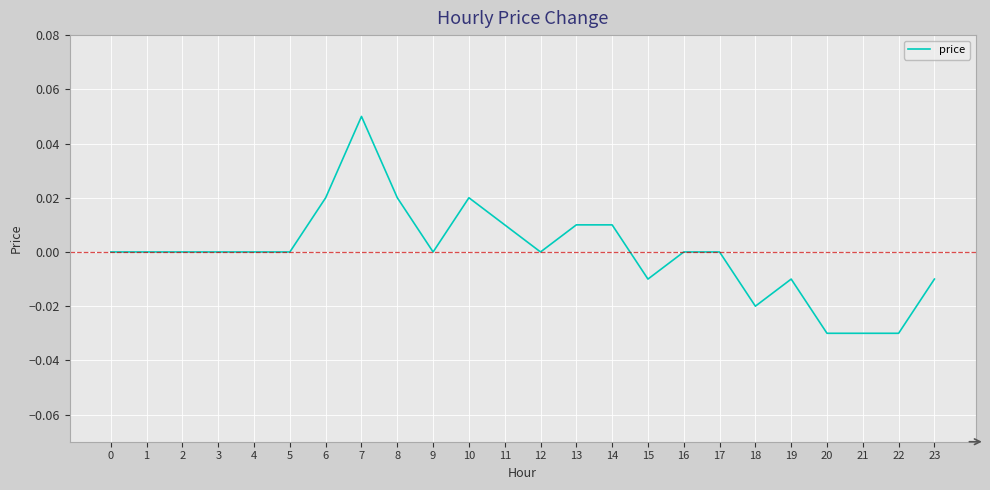

Which category has the highest value across all series?

7